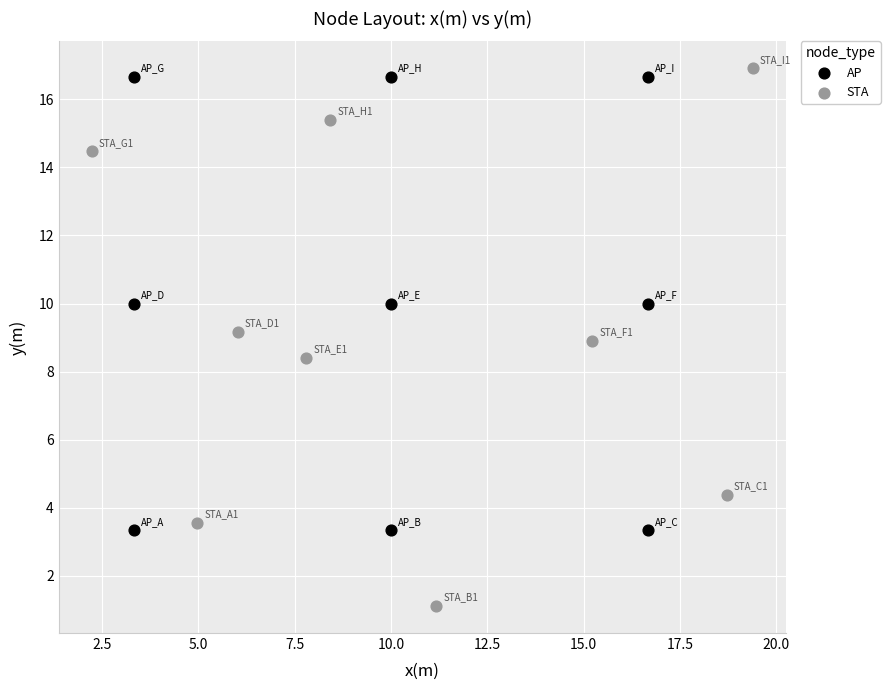

Which series contains the lowest Y value?

STA